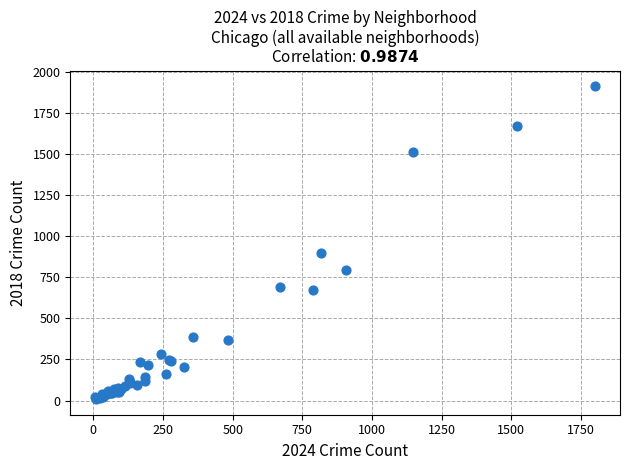

What Y value in the scatter plot is closest to 960?

898